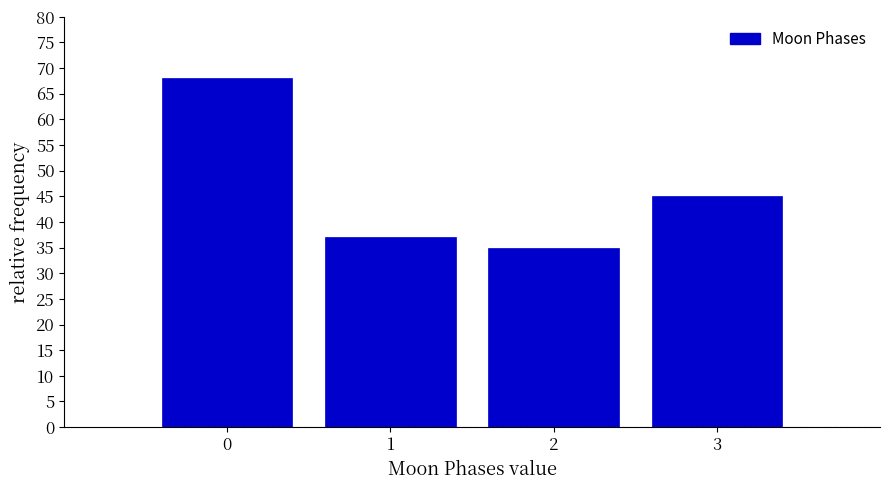

Reading right to left, list all the values displayed in this chart.

45	35	37	68